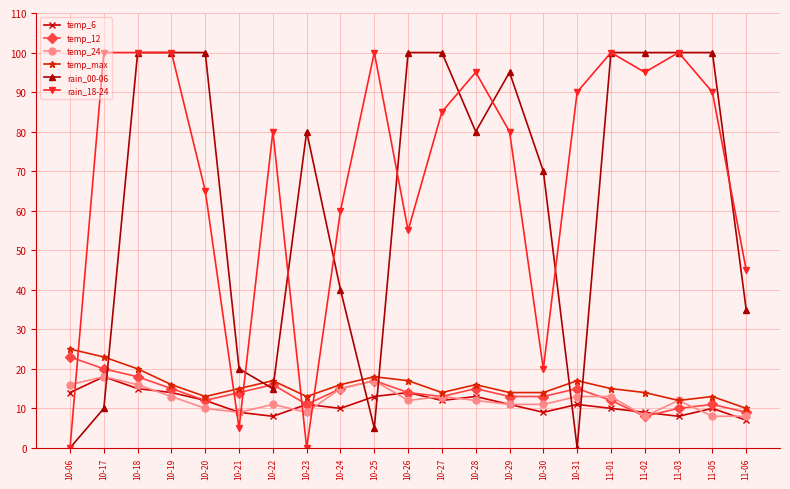

What are all the series names shown in the legend?

temp_6, temp_12, temp_24, temp_max, rain_00-06, rain_18-24